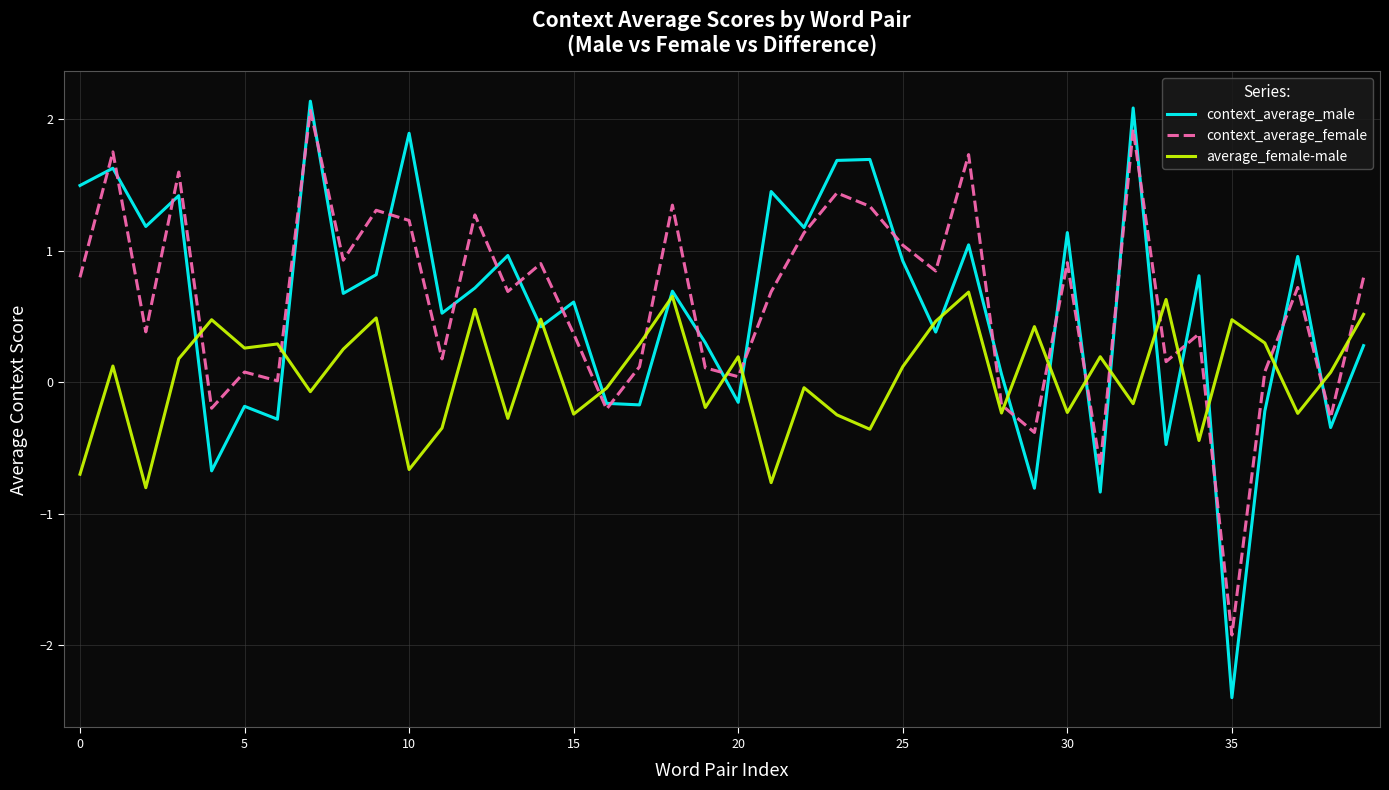

How many series are shown in this chart?

3